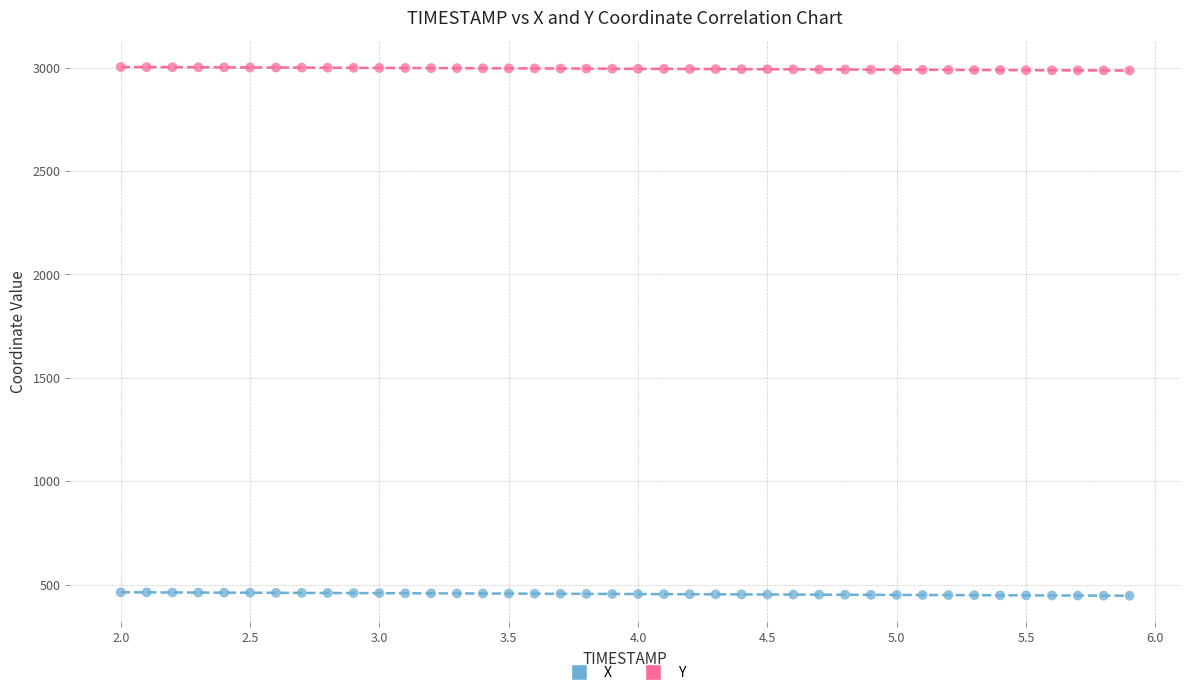

Across all data points, what is the range of X values (max minus min)?

3.9